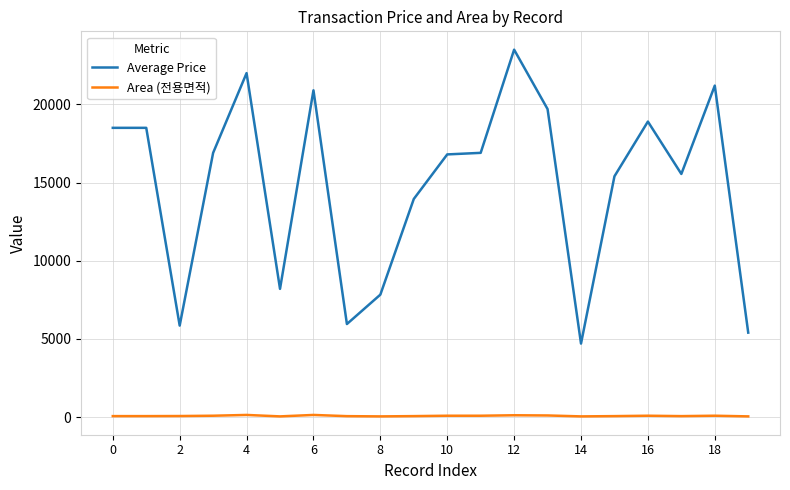

What is the average value of the Average Price series?

14831.5